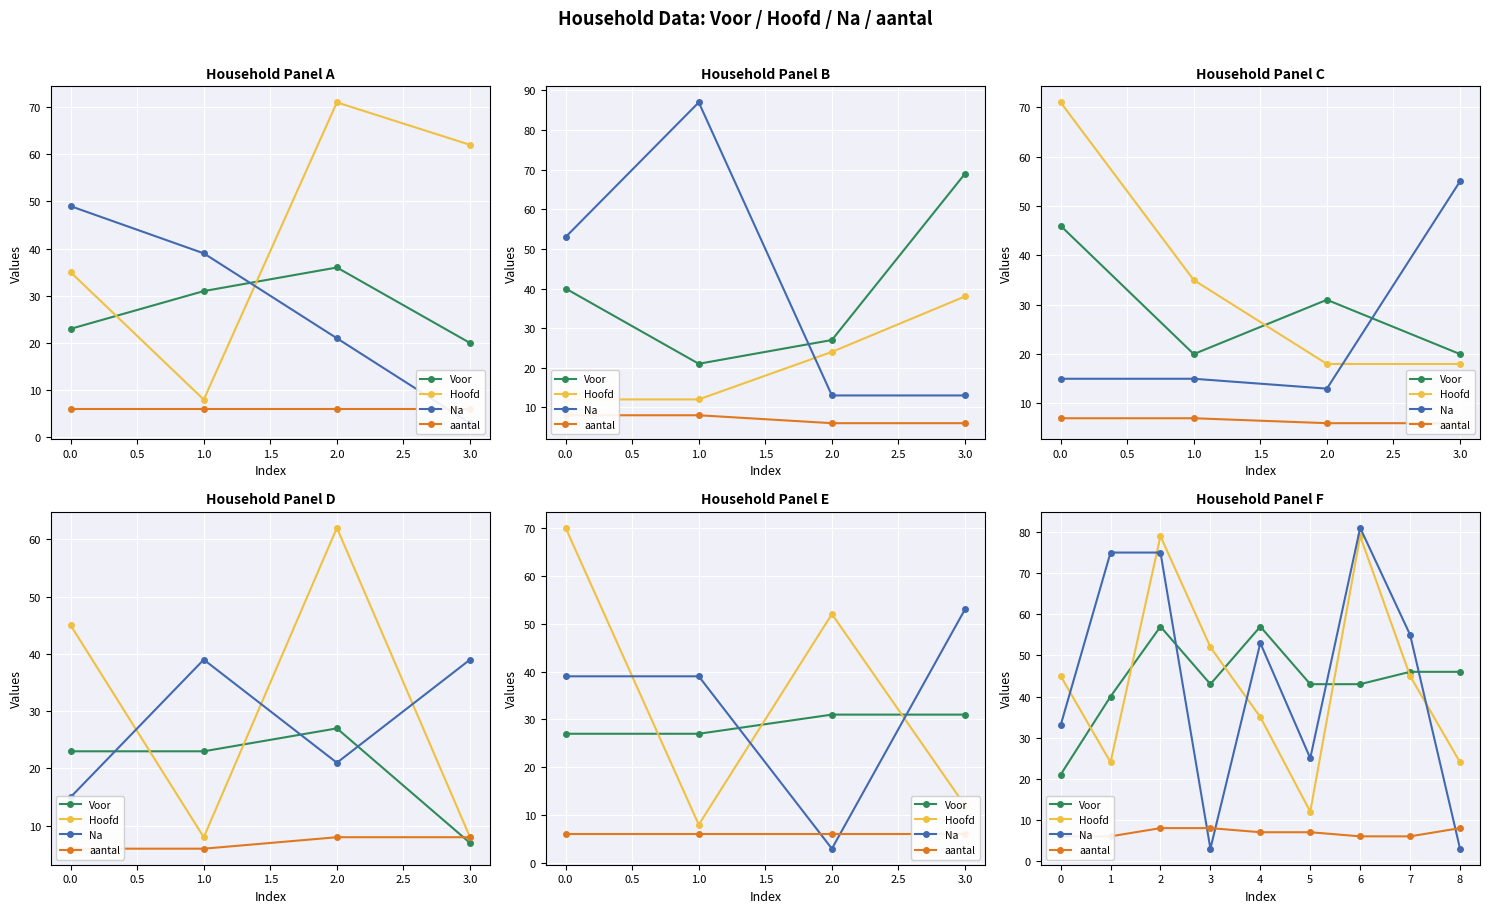

What is the average value of the Hoofd series?

44